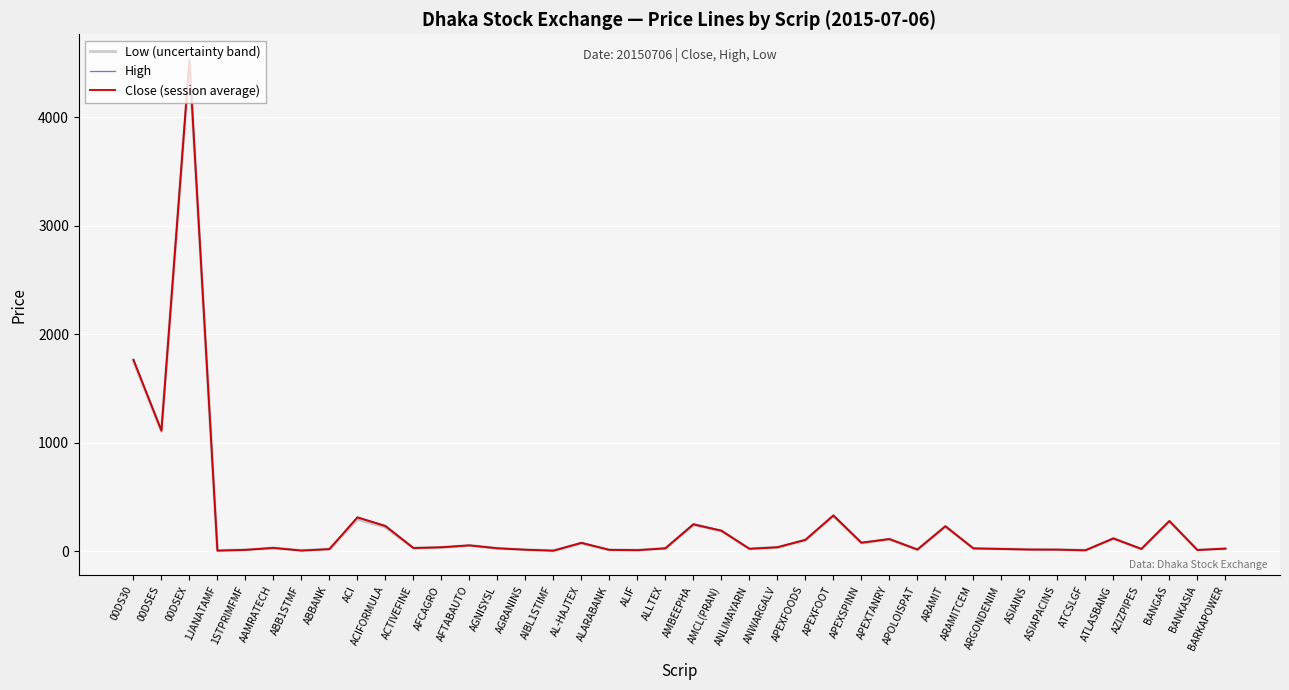

What is the spread (max minus min) of values at ATLASBANG?

5.5